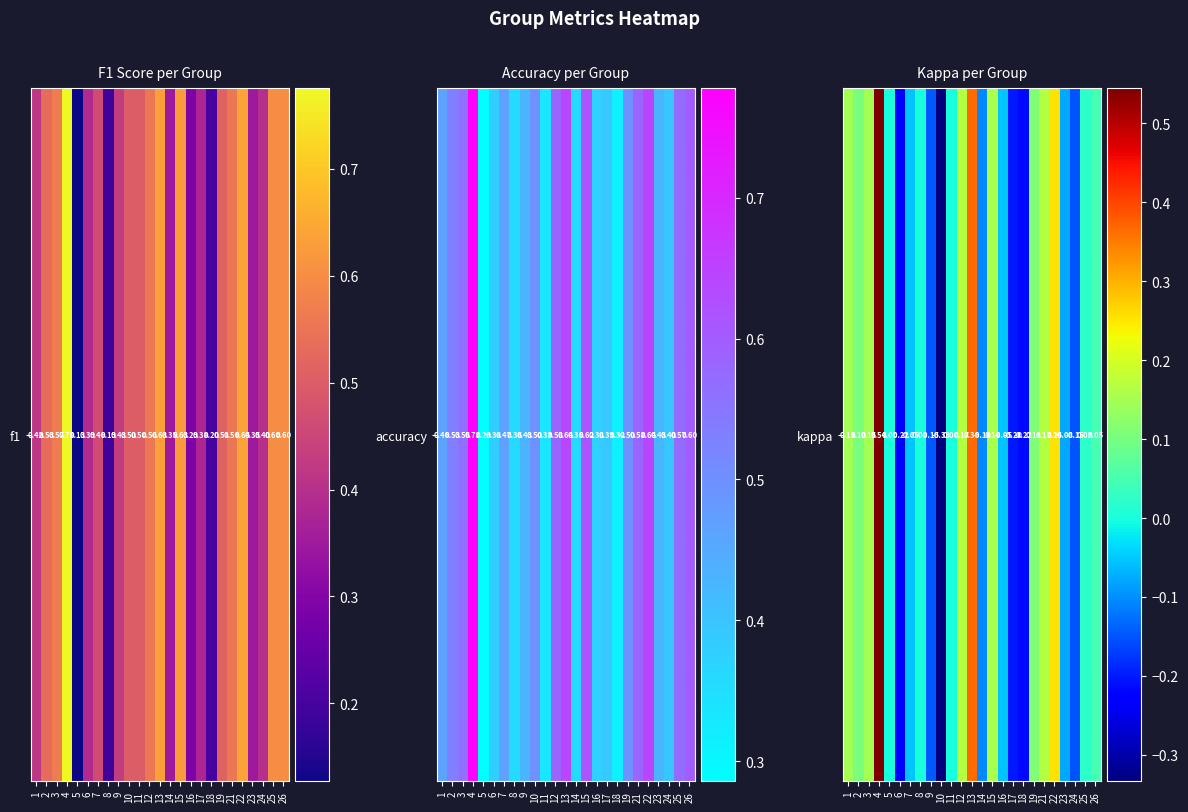

Count the number of data series in this chart.

1